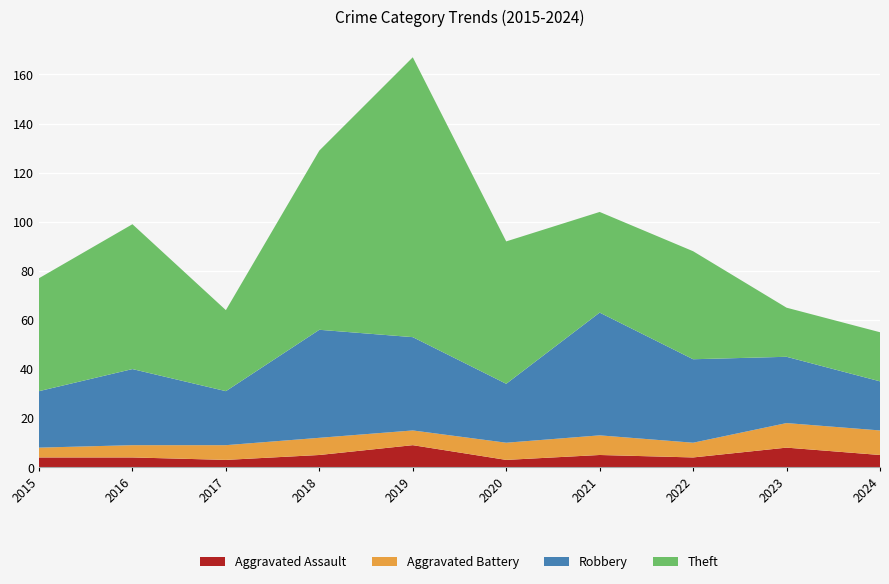

Reading left to right, what are all the values shown in this chart?

Aggravated Assault: 4	4	3	5	9	3	5	4	8	5
Aggravated Battery: 4	5	6	7	6	7	8	6	10	10
Robbery: 23	31	22	44	38	24	50	34	27	20
Theft: 46	59	33	73	114	58	41	44	20	20